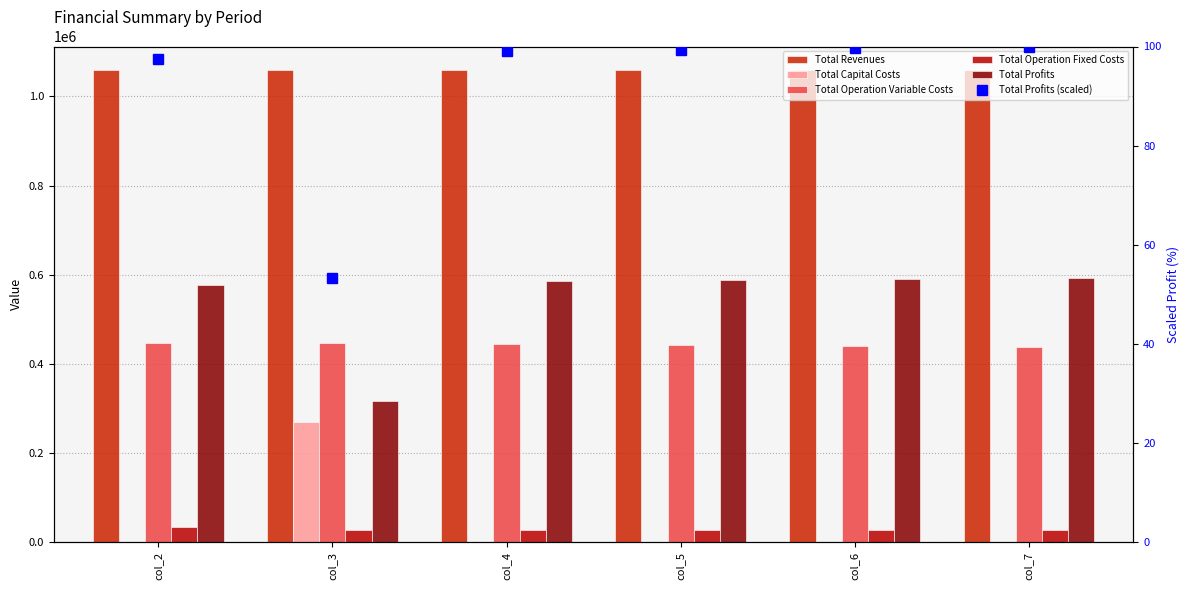

List the series in order of their peak value, highest first.

Total Revenues, Total Profits, Total Operation Variable Costs, Total Capital Costs, Total Operation Fixed Costs, Total Profits (scaled)